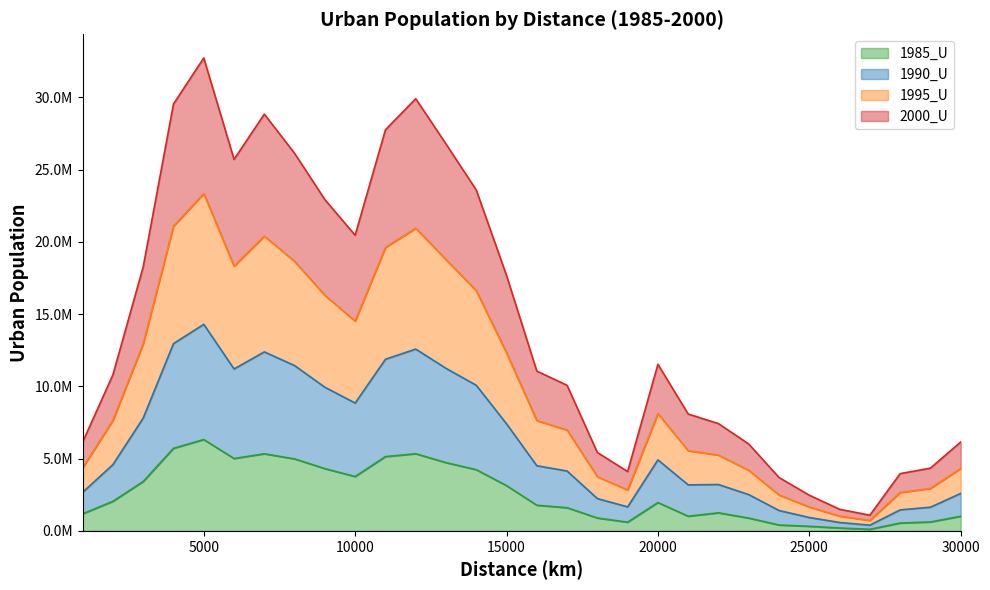

What are all the series names shown in the legend?

1985_U, 1990_U, 1995_U, 2000_U